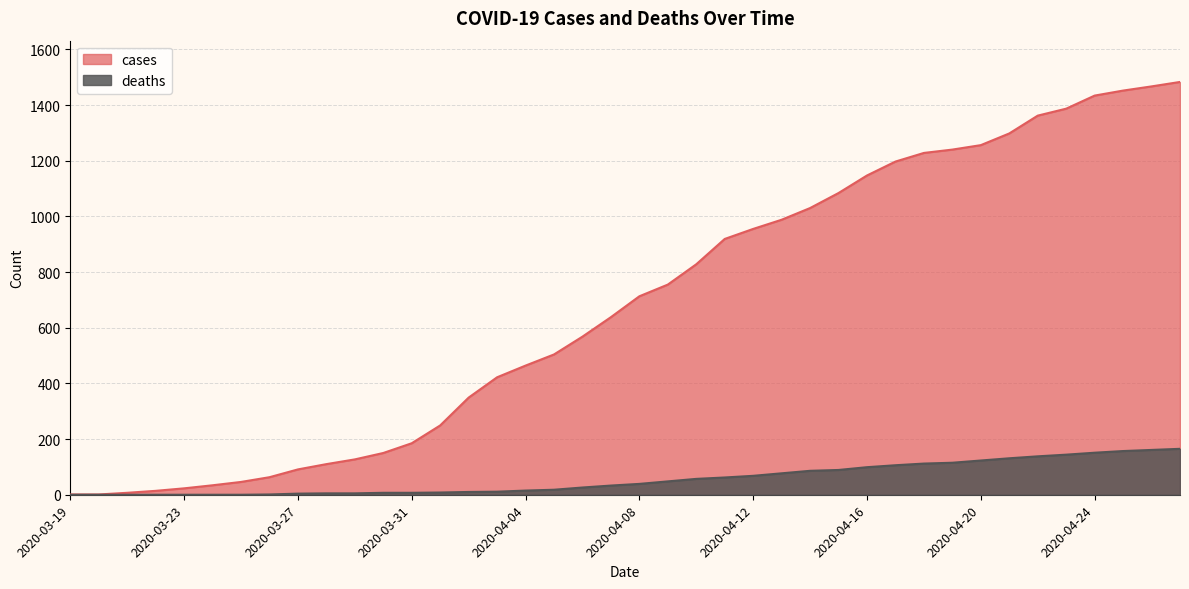

What is the label of the 39th point from the right?

2020-03-20